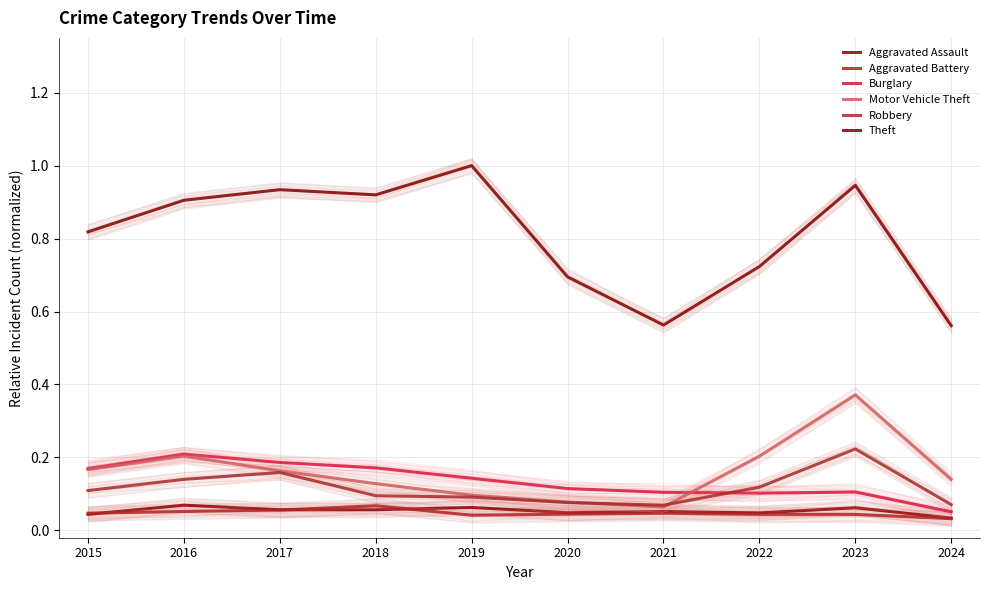

True or false: Burglary and Theft cross at least once.

False